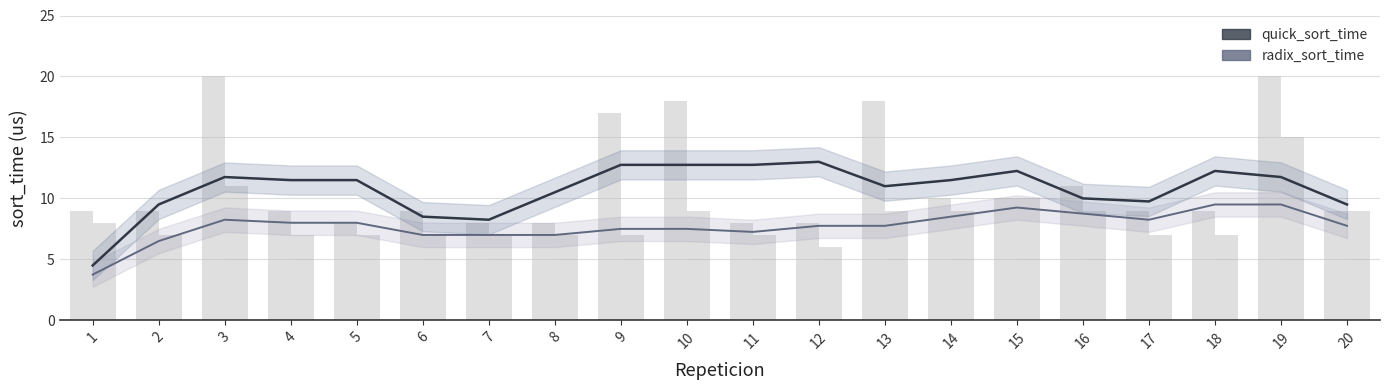

True or false: radix_sort_time has a value of 7.0 at 8.

True